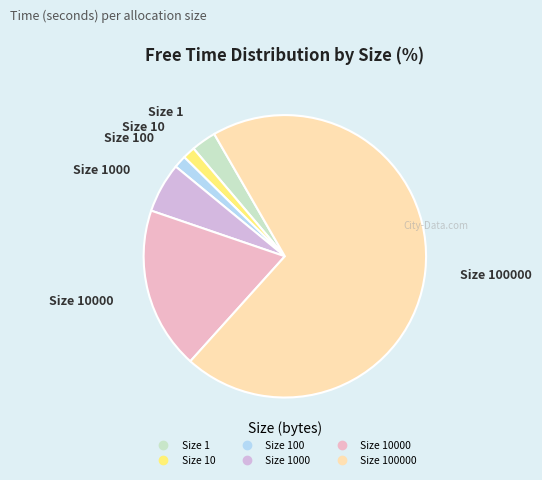

How many slices are in this pie chart?

6